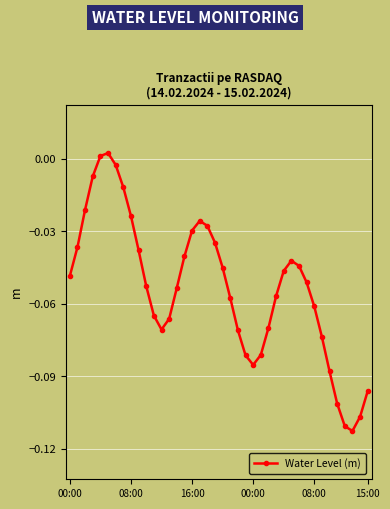

True or false: there are more than 1 points higher than both neighbors.

True